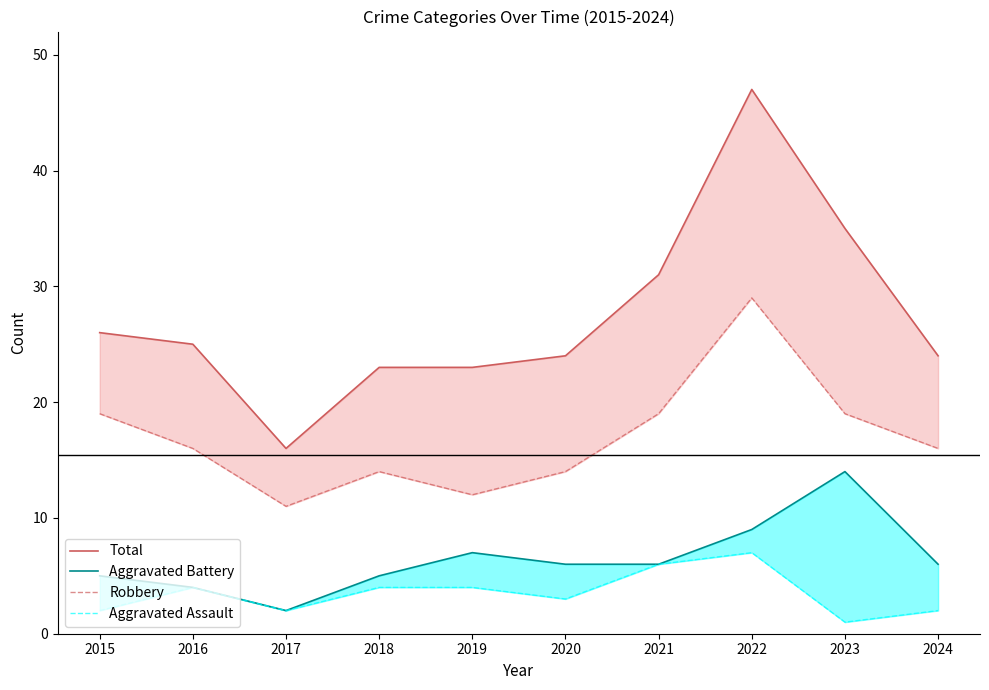

What is the value of the Total point at the 10th from the left?

24